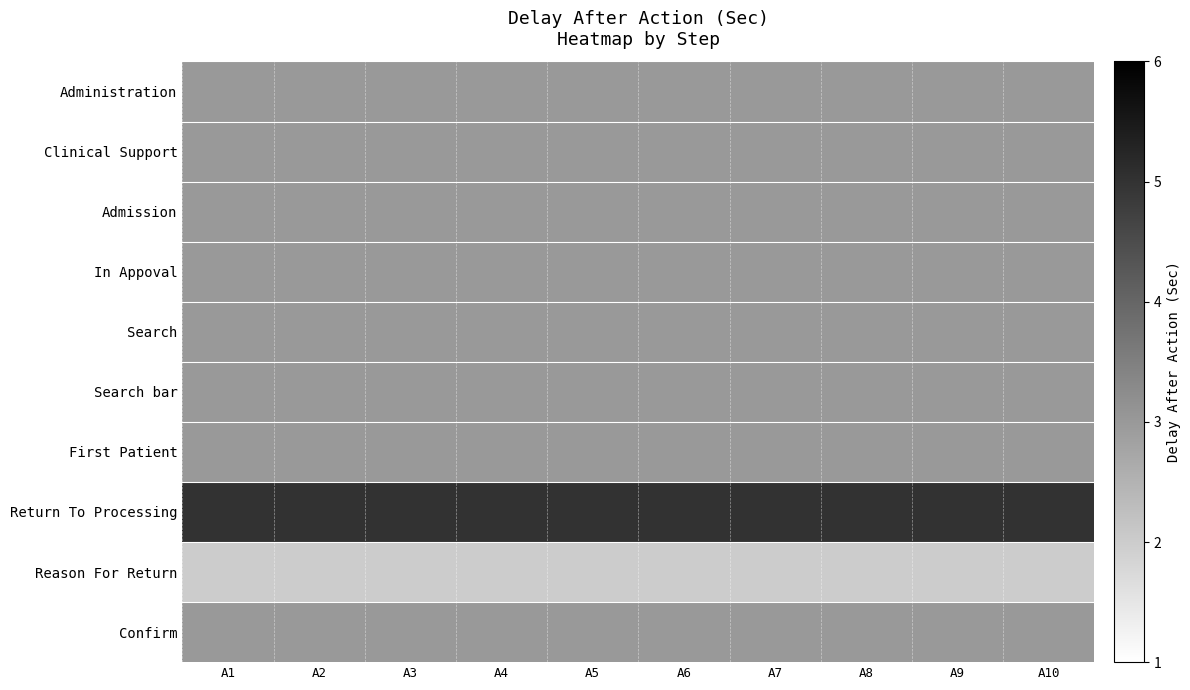

Reading left to right, what are all the values shown in this chart?

Administration: A1=3	A2=3	A3=3	A4=3	A5=3	A6=3	A7=3	A8=3	A9=3	A10=3
Clinical Support: A1=3	A2=3	A3=3	A4=3	A5=3	A6=3	A7=3	A8=3	A9=3	A10=3
Admission: A1=3	A2=3	A3=3	A4=3	A5=3	A6=3	A7=3	A8=3	A9=3	A10=3
In Appoval: A1=3	A2=3	A3=3	A4=3	A5=3	A6=3	A7=3	A8=3	A9=3	A10=3
Search: A1=3	A2=3	A3=3	A4=3	A5=3	A6=3	A7=3	A8=3	A9=3	A10=3
Search bar: A1=3	A2=3	A3=3	A4=3	A5=3	A6=3	A7=3	A8=3	A9=3	A10=3
First Patient: A1=3	A2=3	A3=3	A4=3	A5=3	A6=3	A7=3	A8=3	A9=3	A10=3
Return To Processing: A1=5	A2=5	A3=5	A4=5	A5=5	A6=5	A7=5	A8=5	A9=5	A10=5
Reason For Return: A1=2	A2=2	A3=2	A4=2	A5=2	A6=2	A7=2	A8=2	A9=2	A10=2
Confirm: A1=3	A2=3	A3=3	A4=3	A5=3	A6=3	A7=3	A8=3	A9=3	A10=3